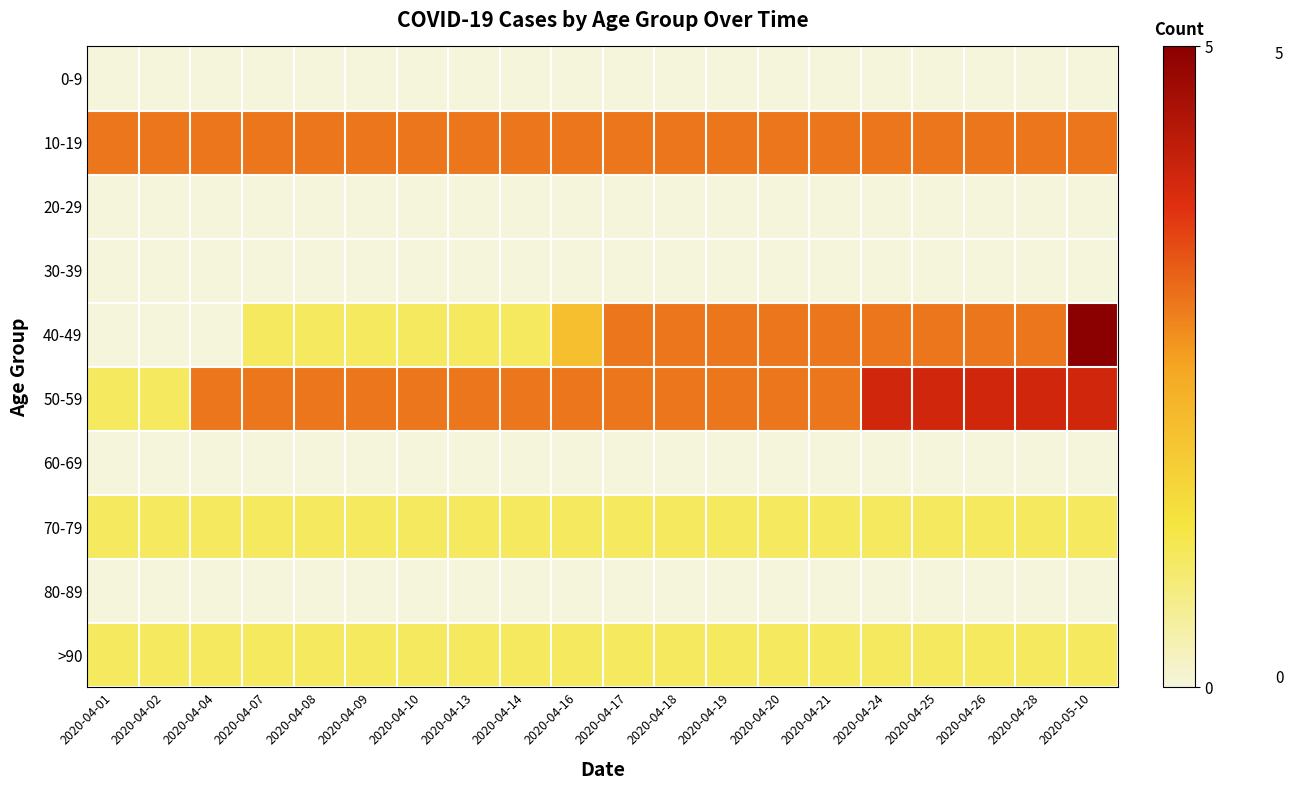

Which series changed the most between 2020-04-04 and 2020-04-28?

40-49